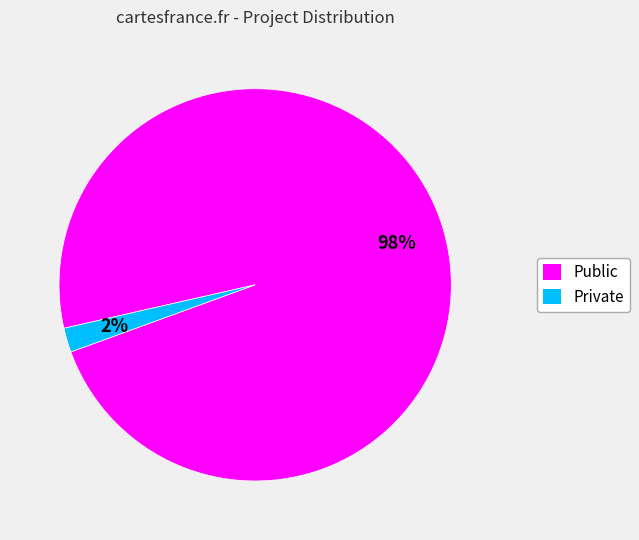

Which slice is the largest?

Public